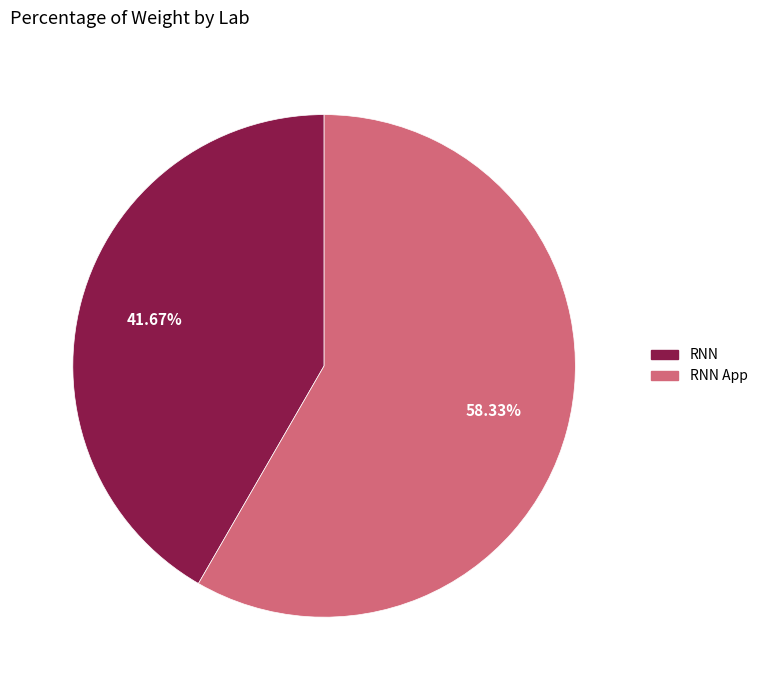

How many segments does this pie chart have?

2